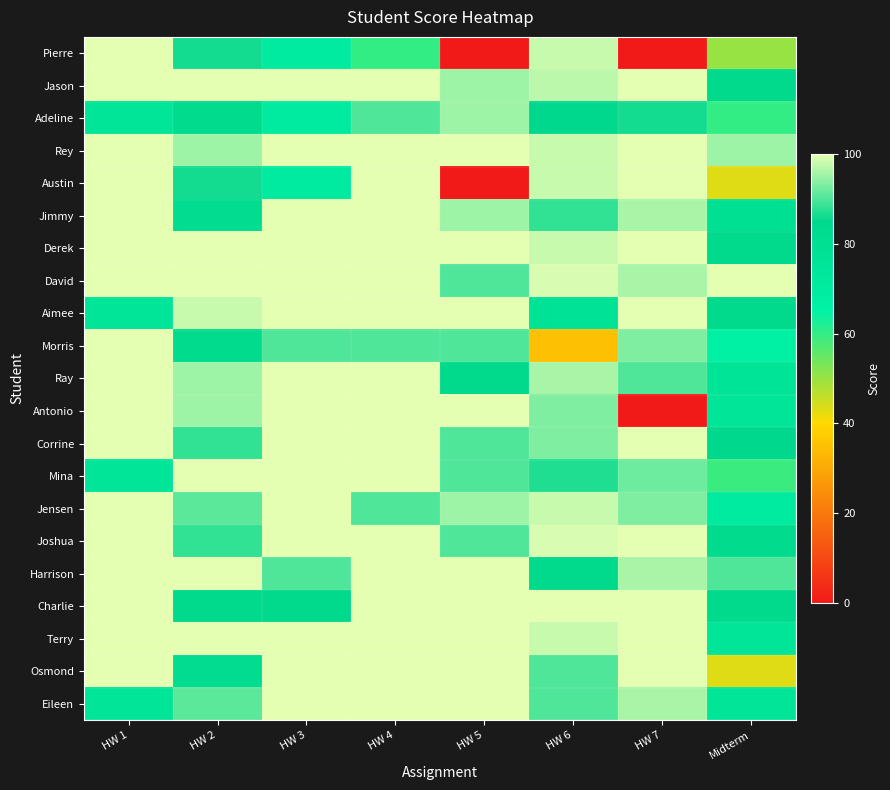

Which has a higher value, Midterm or HW 3?

HW 3